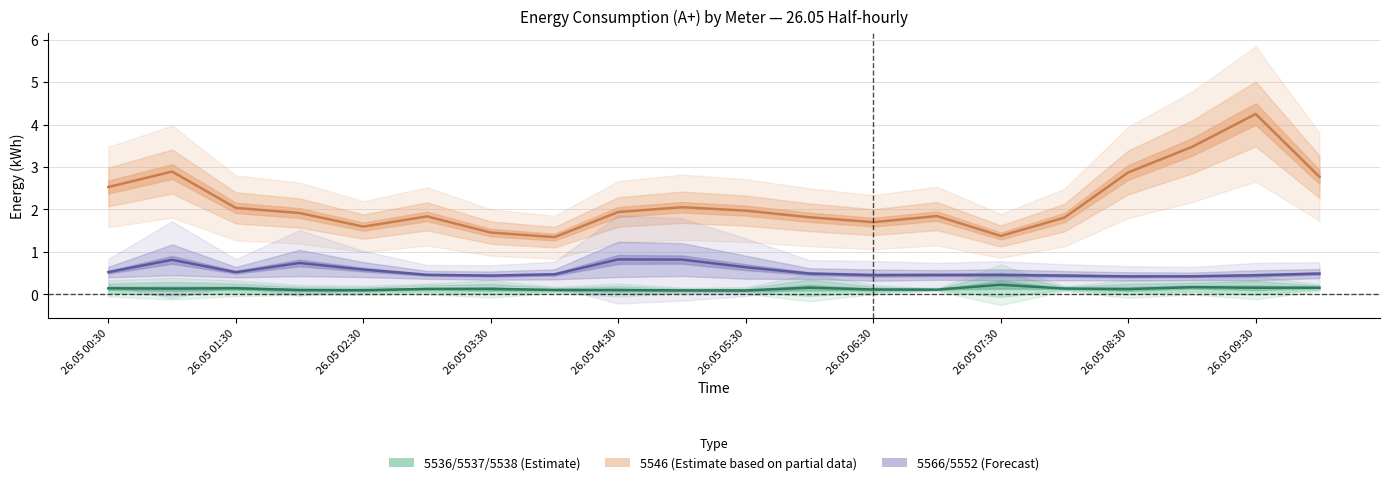

Between 26.05 06:30 and 13, which series saw the biggest shift?

5546 (Partial)